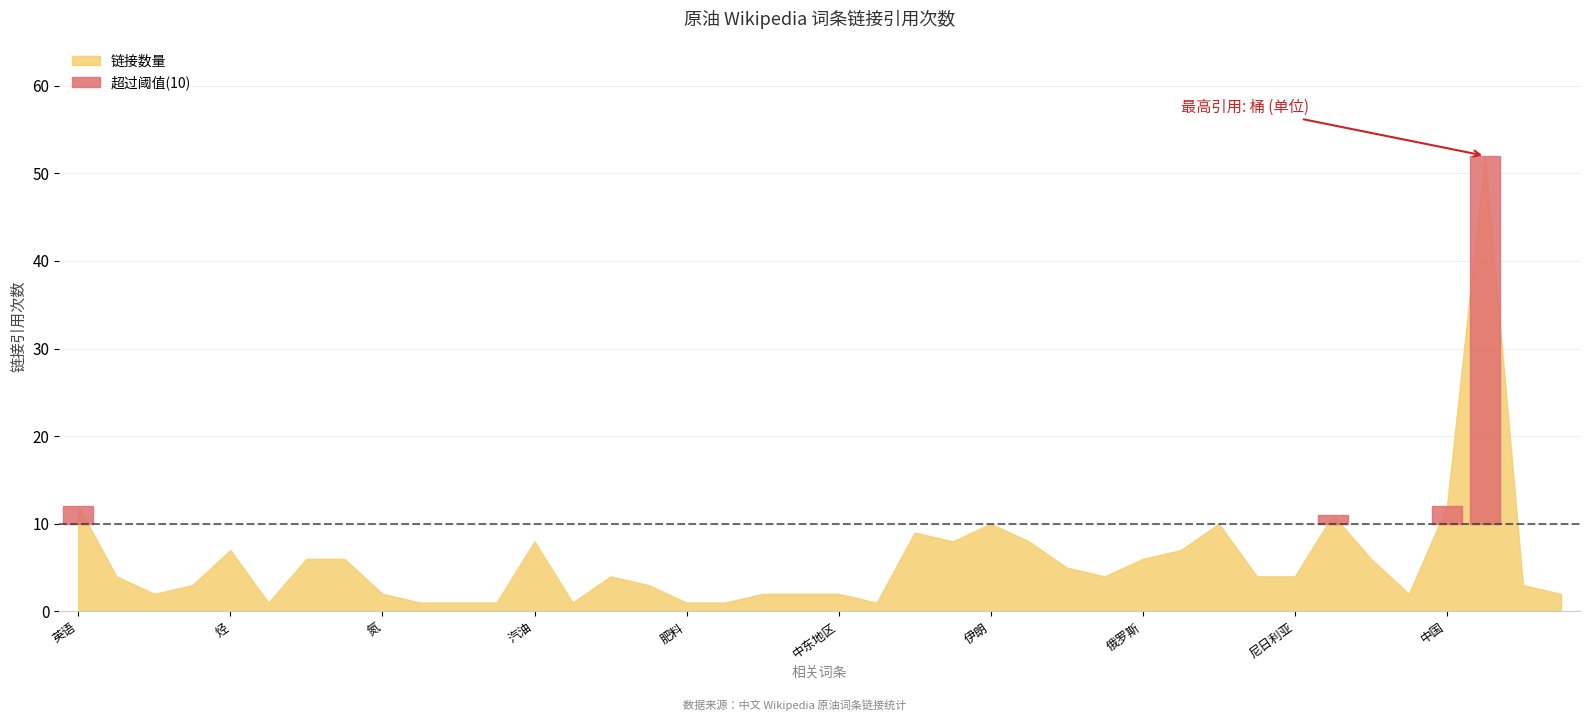

What is the difference between the maximum and minimum values?

51